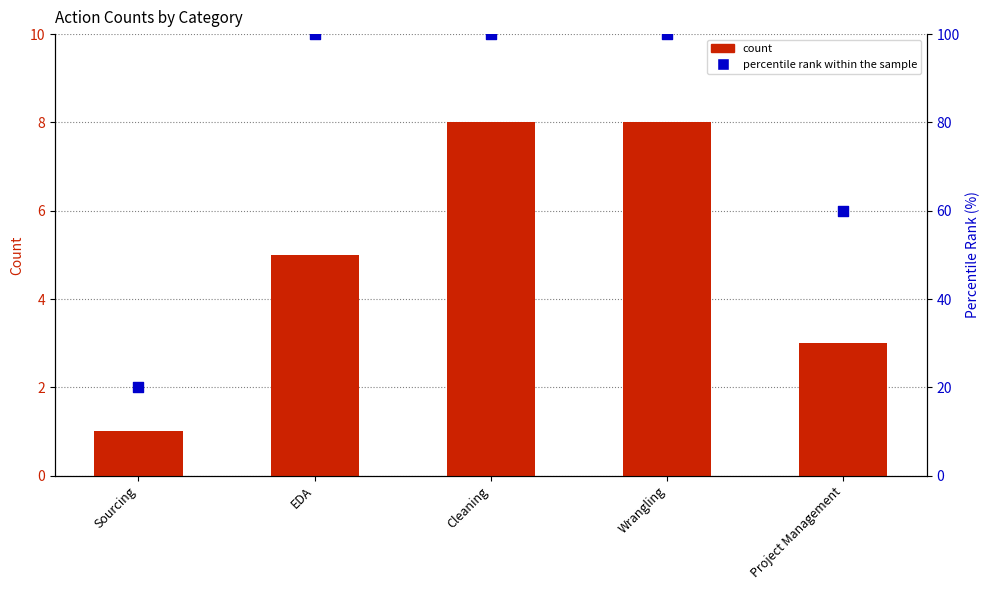

Which series has the largest total across all categories?

percentile rank within the sample